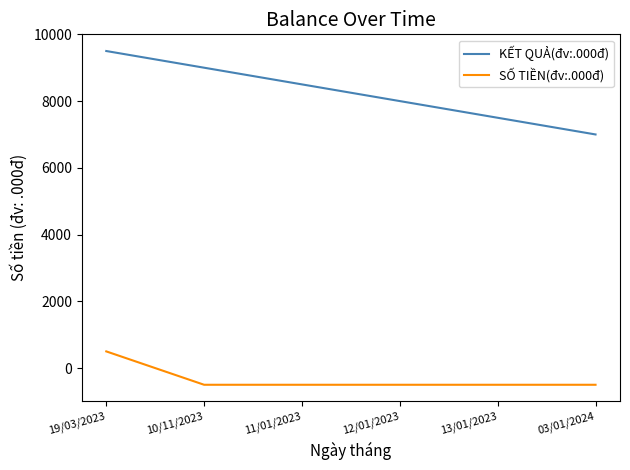

True or false: SỐ TIỀN(đv:.000đ) and KẾT QUẢ(đv:.000đ) intersect in this chart.

False